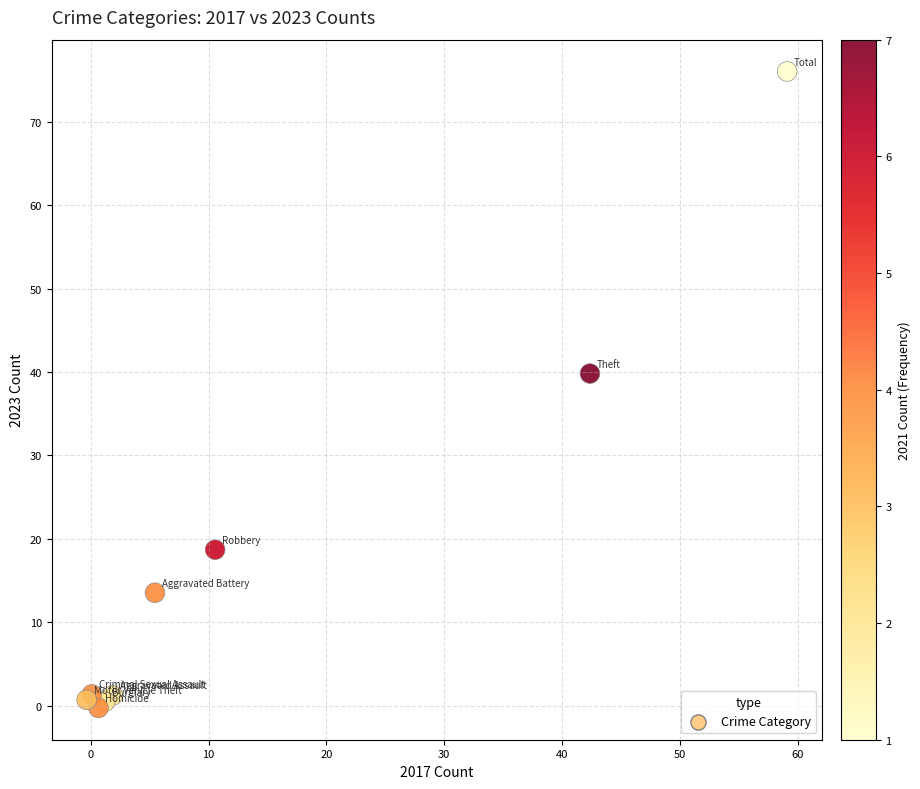

What Y value in the scatter plot is closest to 37?

39.8